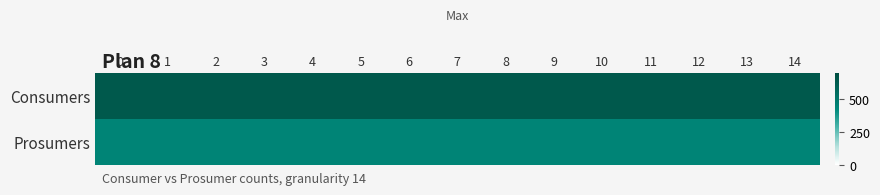

Rank the series by their maximum value, from lowest to highest.

Prosumers, Consumers